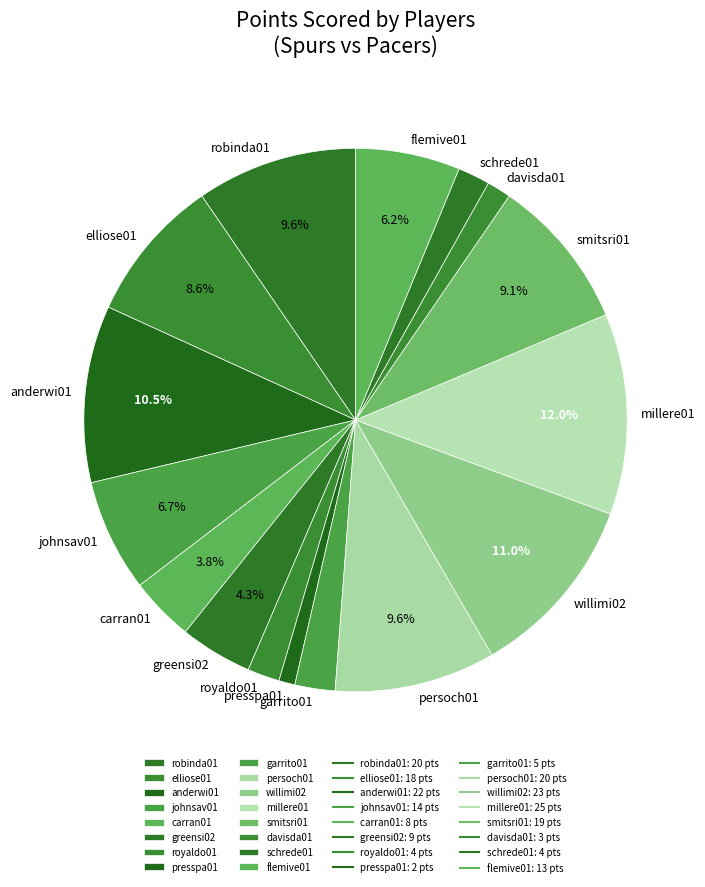

The garrito01 slice represents 2% of the pie. True or false?

True